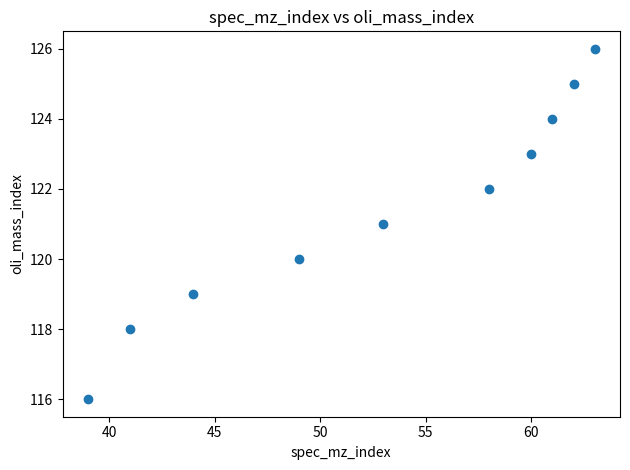

What is the range of Y values (max minus min)?

10